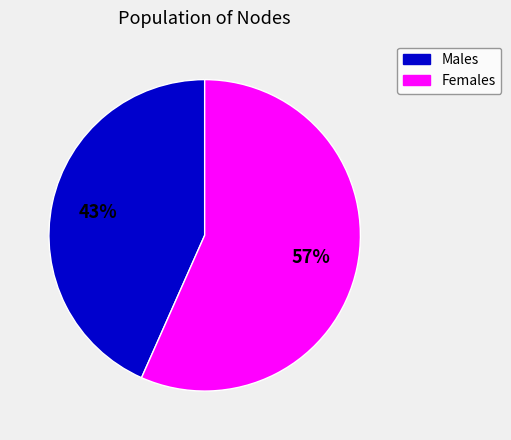

To the nearest percent, what is the average slice percentage?

50%